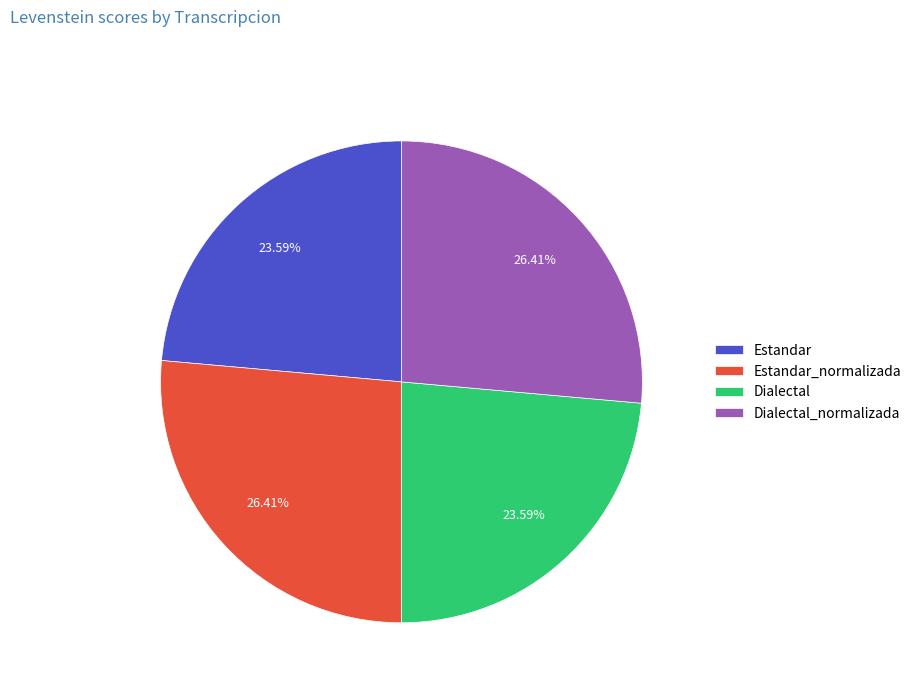

Count the number of slices in the pie.

4